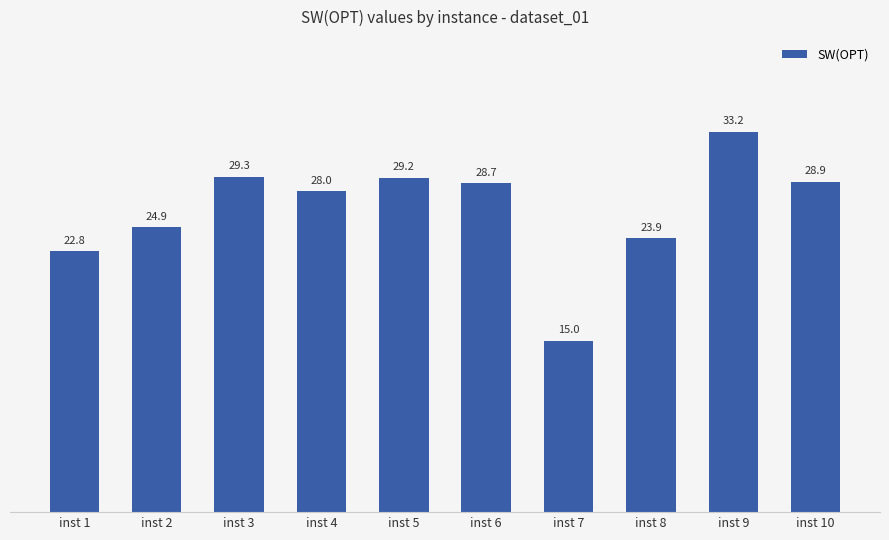

Reading left to right, transcribe all the data shown in this chart.

inst 1=22.8	inst 2=24.9	inst 3=29.3	inst 4=28.0	inst 5=29.2	inst 6=28.7	inst 7=15.0	inst 8=23.9	inst 9=33.2	inst 10=28.9